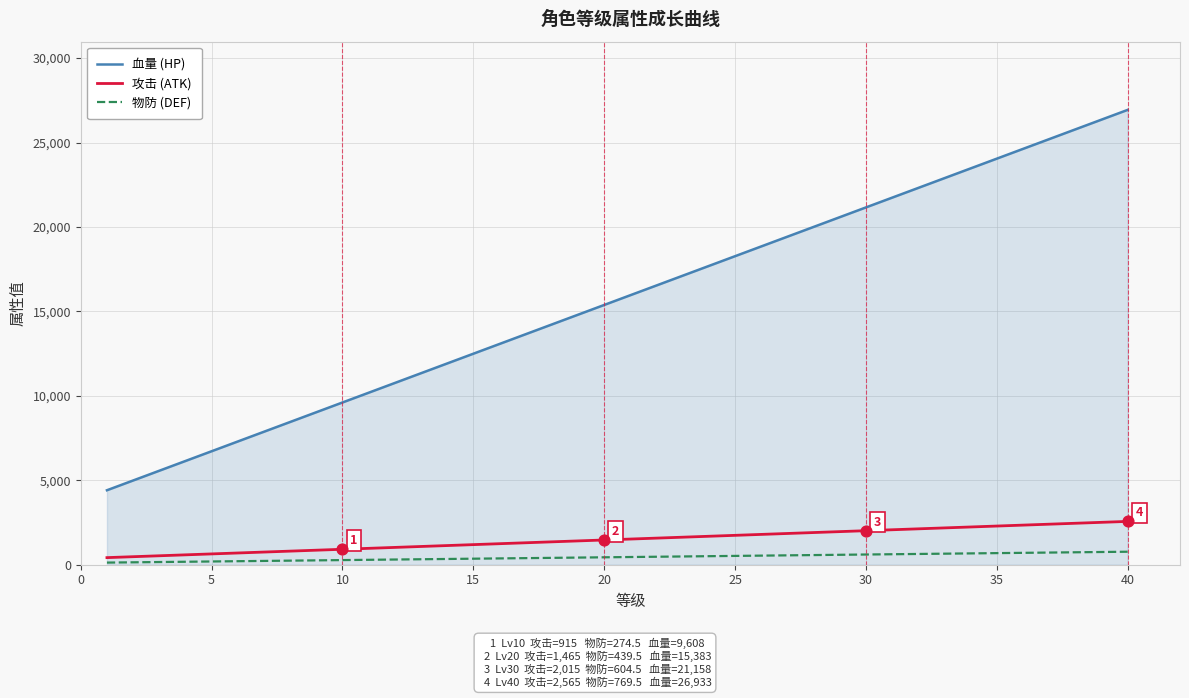

Which series has the widest spread of values?

血量 (HP)